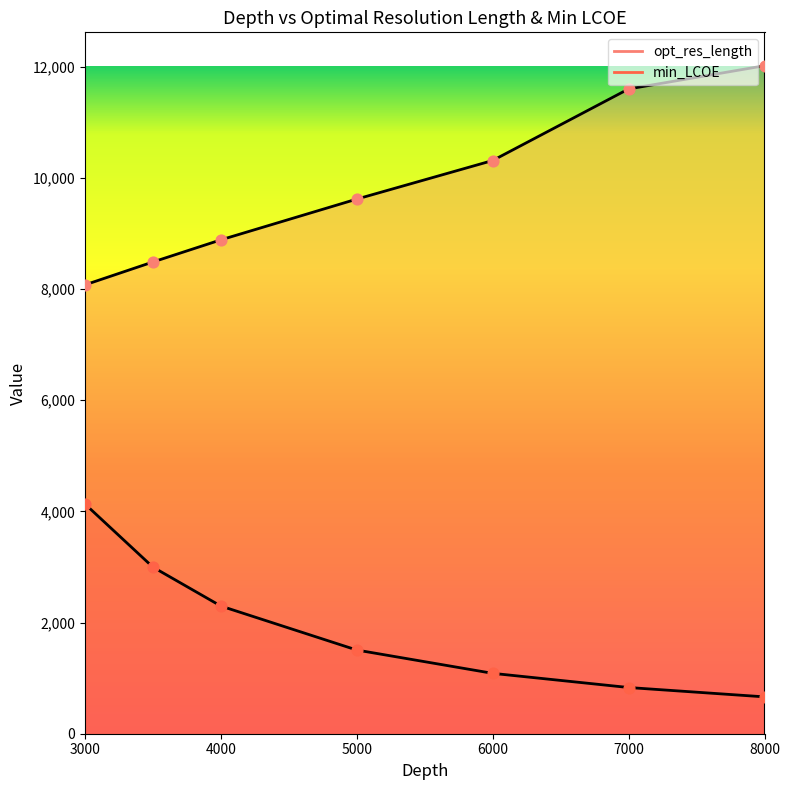

What is the total value across all series at 7000?

12432.2